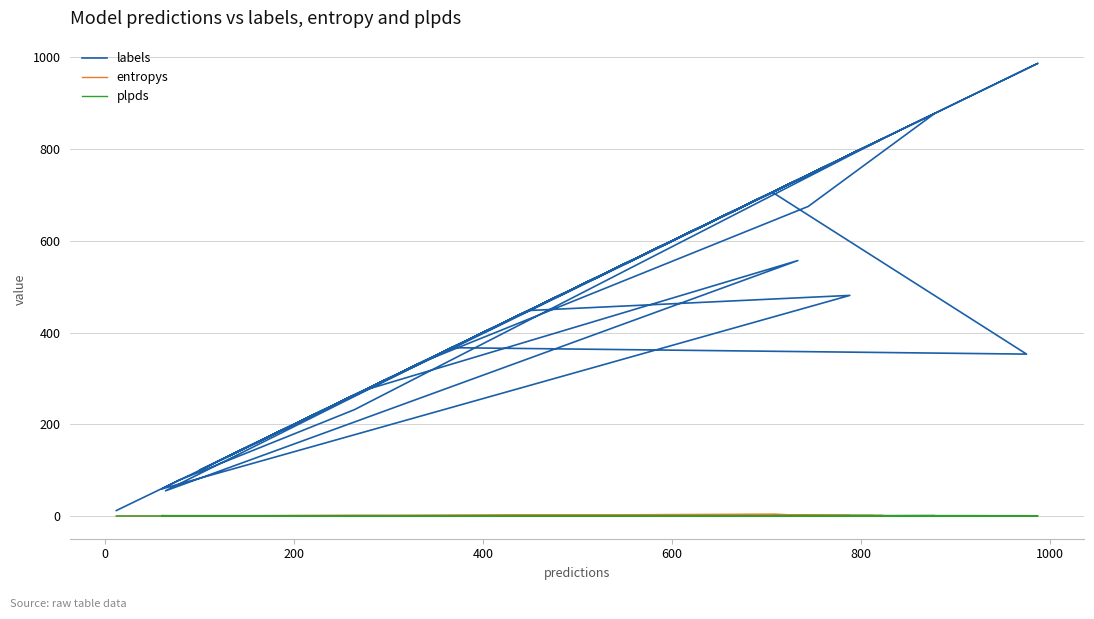

What are all the series names shown in the legend?

labels, entropys, plpds